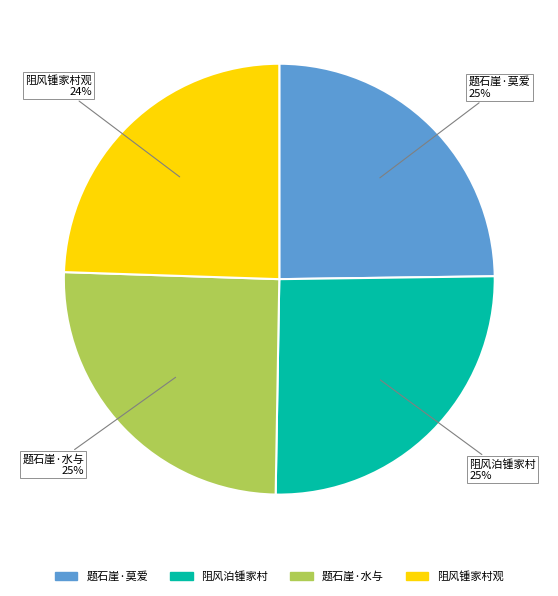

Approximately how many times larger is the value at 题石崖·水与 compared to 阻风泊锺家村?

1.0